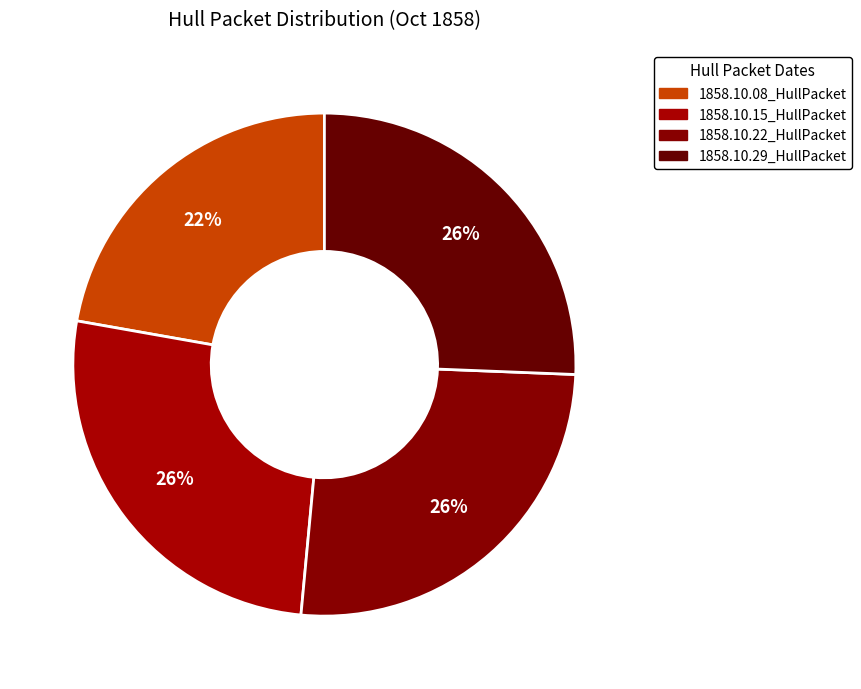

What percentage is the 1858.10.22_HullPacket slice, to the nearest percent?

26%